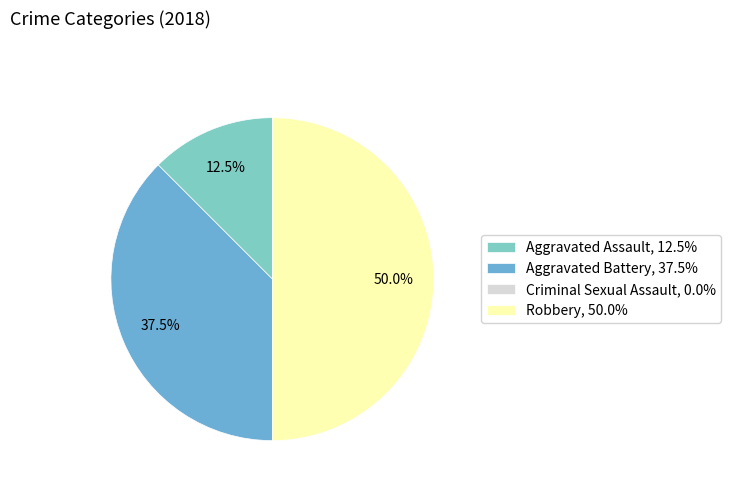

Which has a higher value, Aggravated Battery or Aggravated Assault?

Aggravated Battery